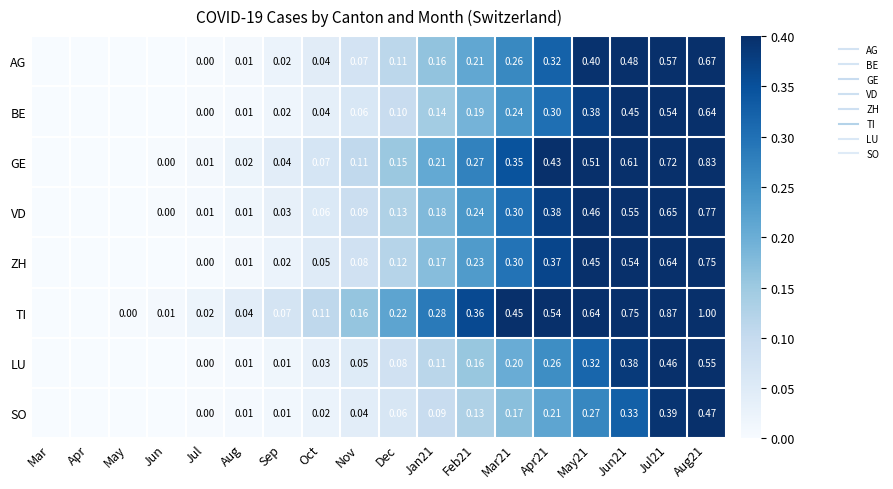

Which series has the widest spread of values?

TI